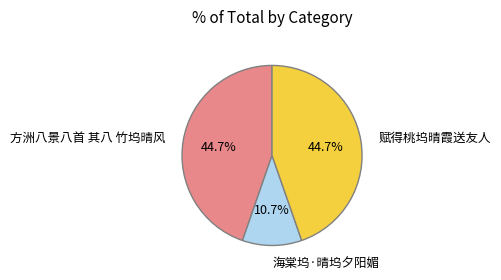

Between 海棠坞·晴坞夕阳媚 and 赋得桃坞晴霞送友人, which is larger?

赋得桃坞晴霞送友人